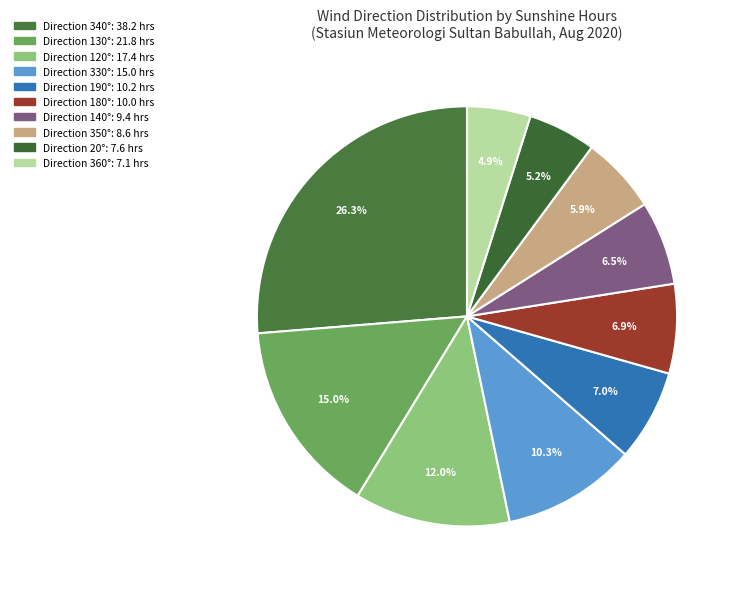

How many segments does this pie chart have?

10